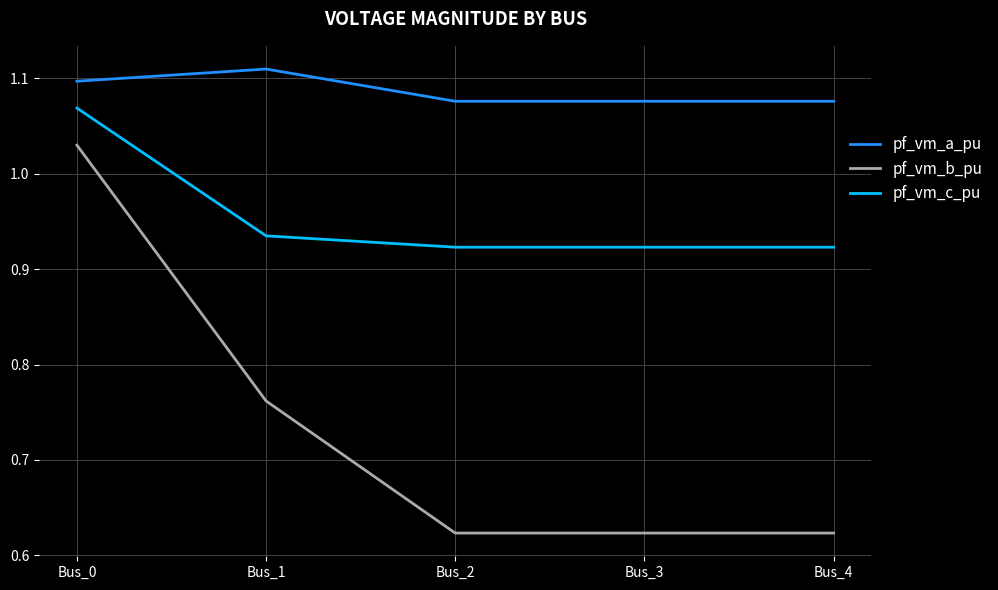

True or false: pf_vm_c_pu has more than 2 interior local peaks.

False